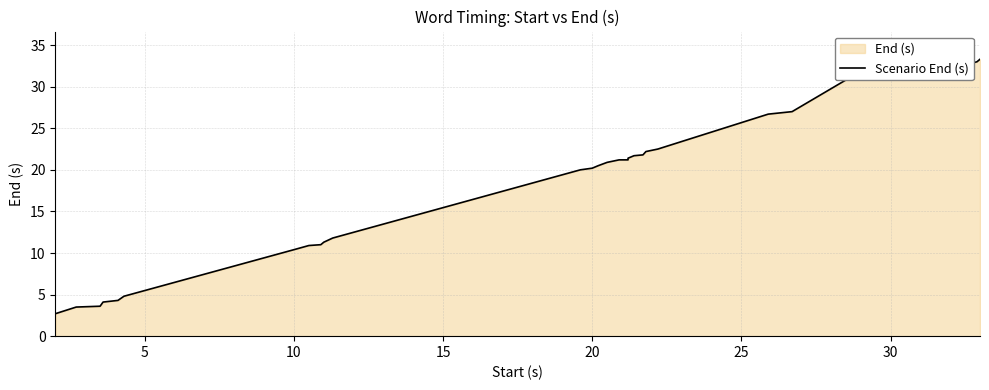

Reading left to right, extract all data points from this chart.

2.7	3.5	3.6	4.1	4.3	4.8	10.5	10.9	11.0	11.3	11.8	20.0	20.2	20.5	20.9	21.2	21.2	21.4	21.7	21.8	22.2	22.5	26.7	27.0	30.8	32.7	32.8	32.9	33.0	33.3